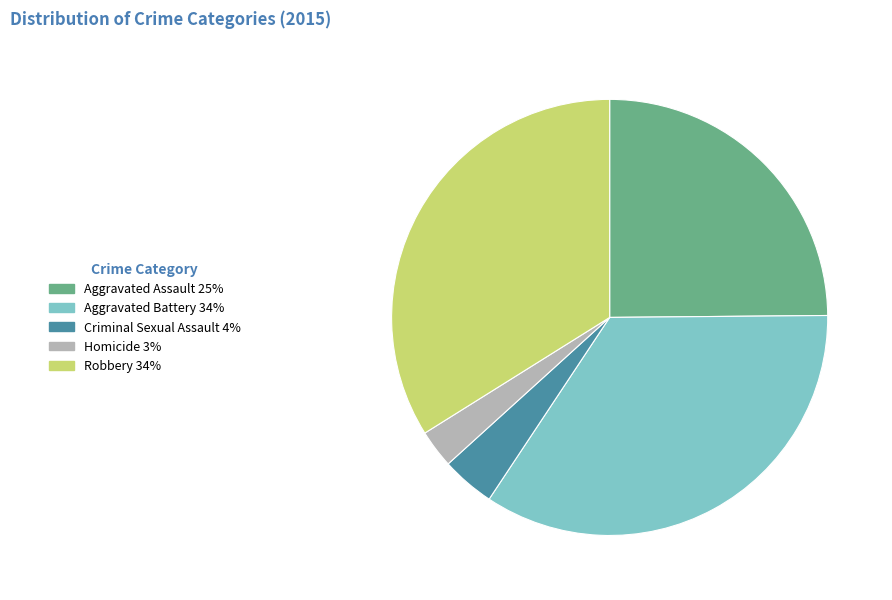

What is the ratio of the value at Homicide to the value at Aggravated Assault?

0.1